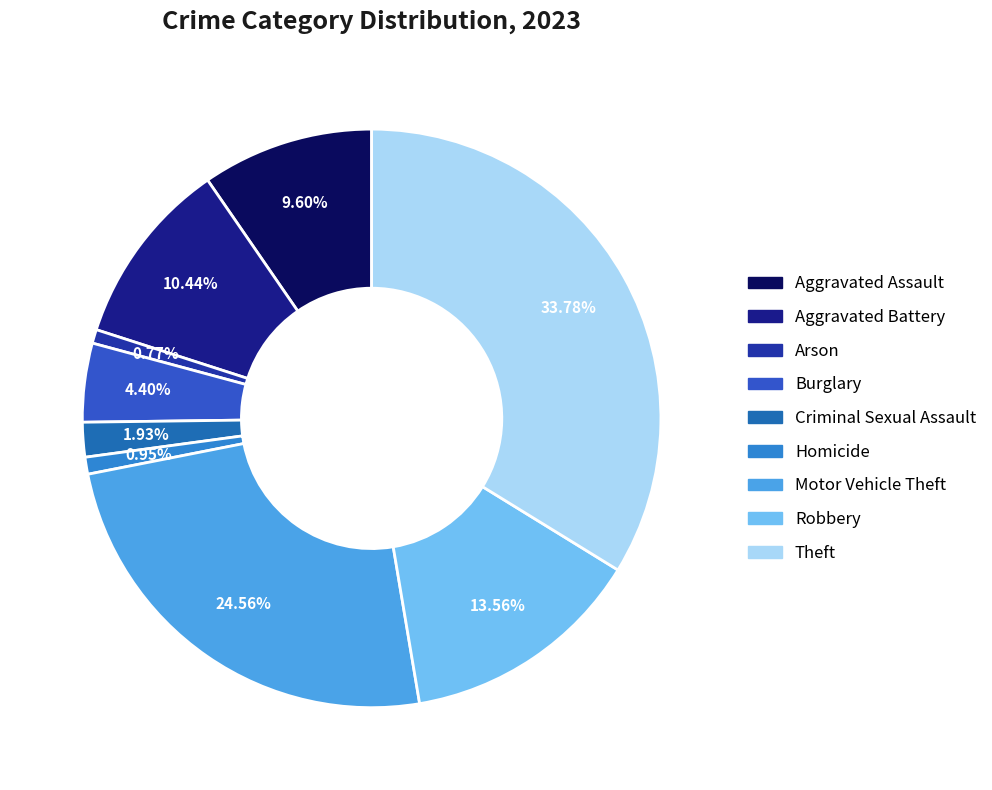

Rank the categories by value from highest to lowest.

Theft, Motor Vehicle Theft, Robbery, Aggravated Battery, Aggravated Assault, Burglary, Criminal Sexual Assault, Homicide, Arson